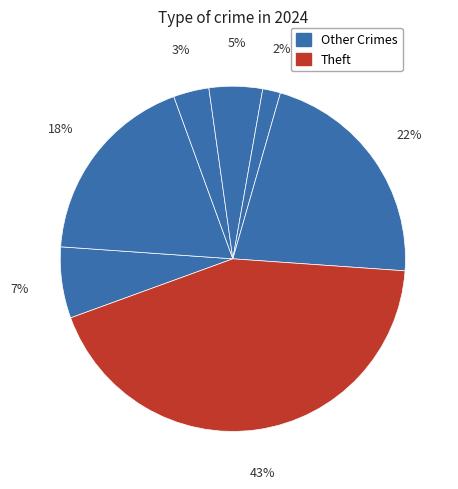

Count the number of slices in the pie.

7